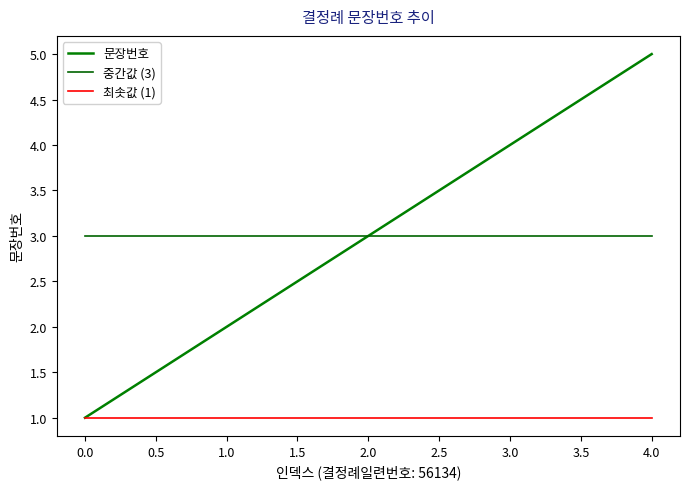

Which series has the largest total across all categories?

문장번호